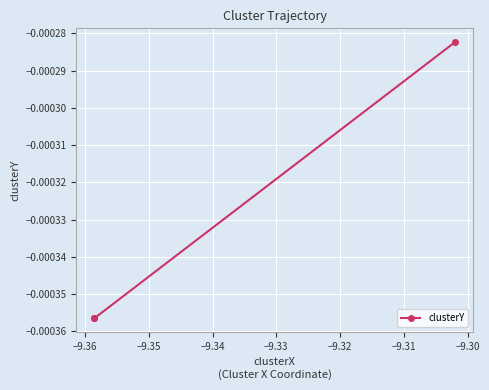

Is this an area chart (filled region under the line)?

No